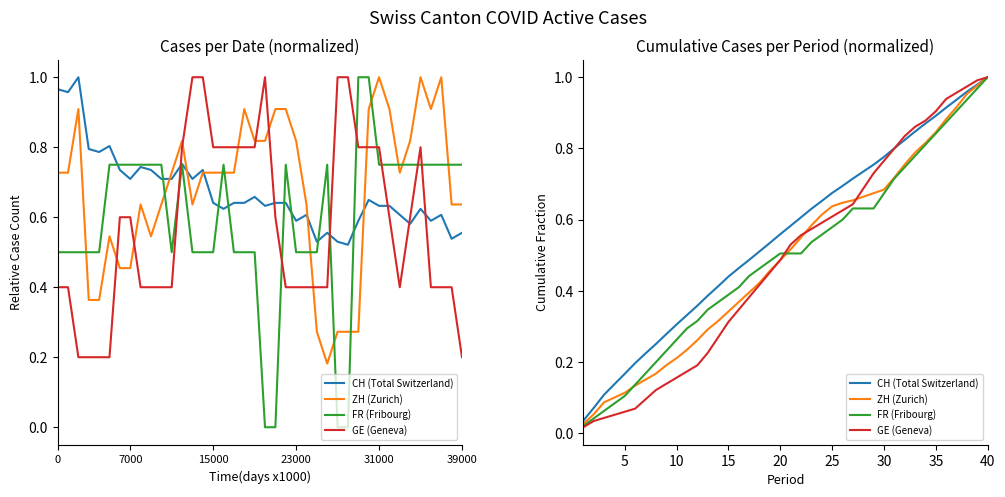

Is it true that ZH (Zurich) equals 0.3 at 35?

False